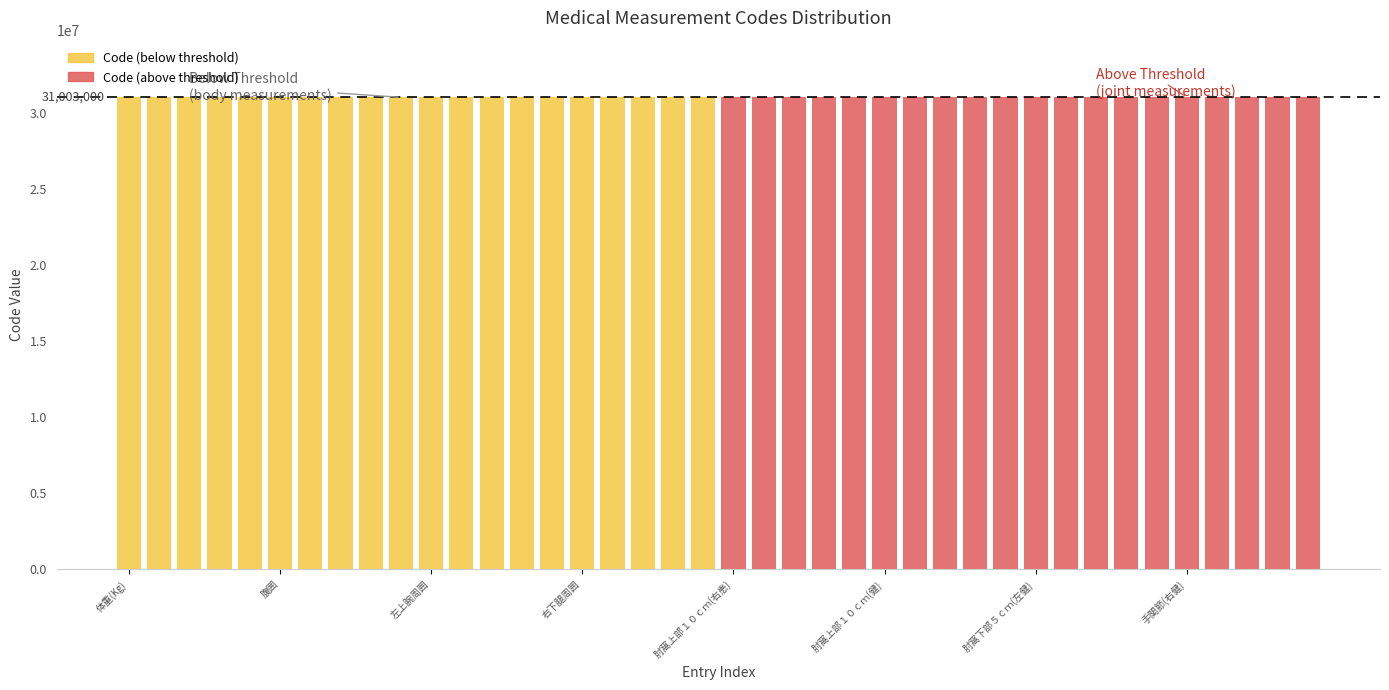

What is the difference between the Code (below threshold) values at 右下腿周囲 and 9?

2450